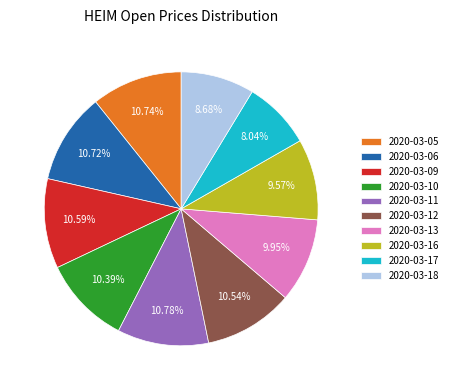

Is there any slice that represents more than half of the pie?

No